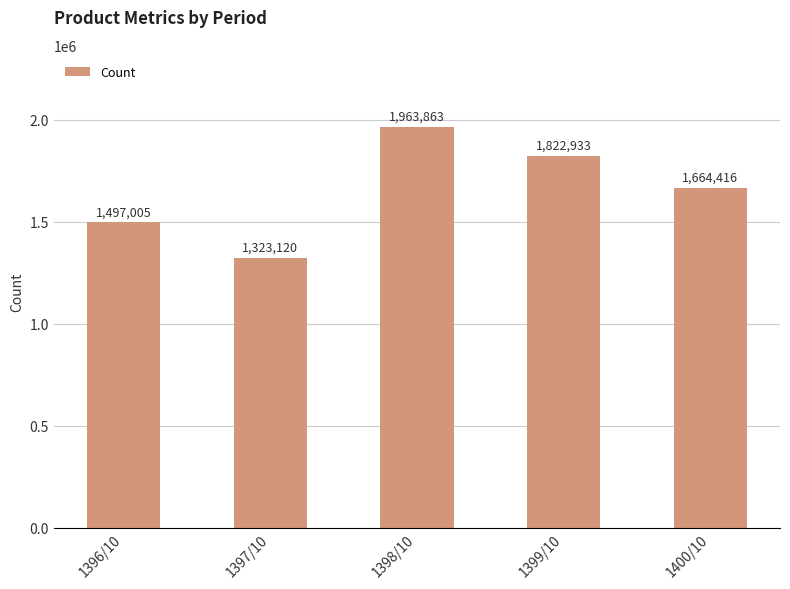

How many bars are there in total?

5